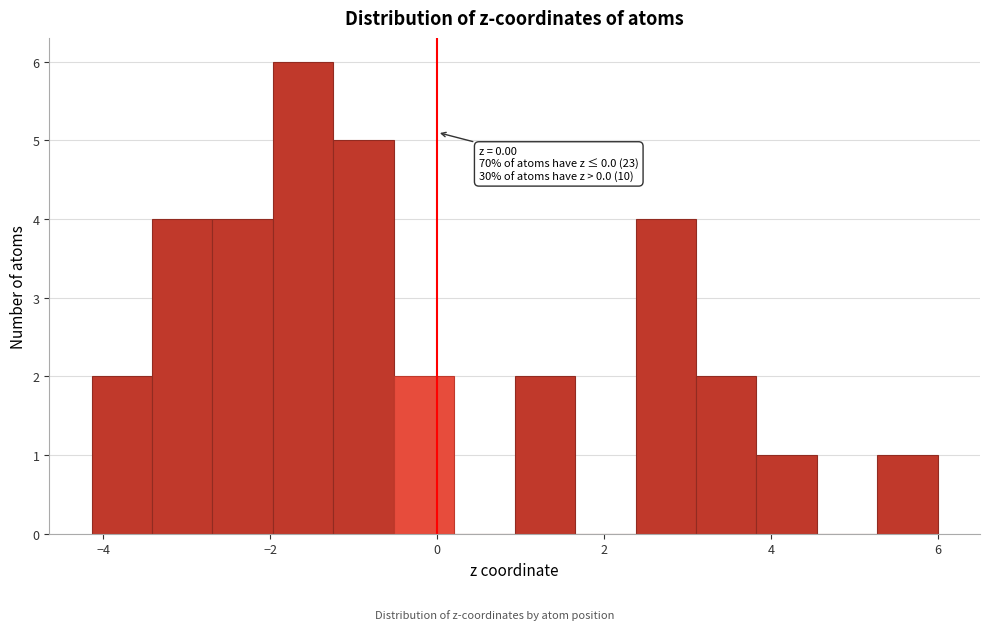

Read against the x-axis, roughly where is the centre of the tallest bar?

-1.6